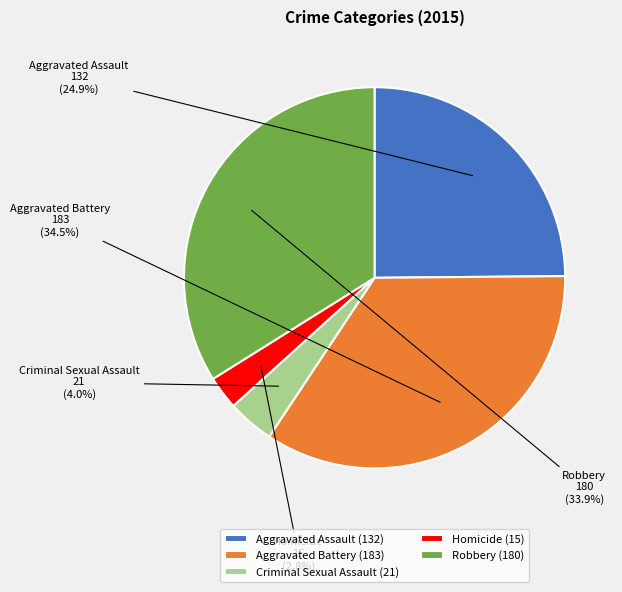

True or false: Aggravated Assault accounts for 25% of the total.

True